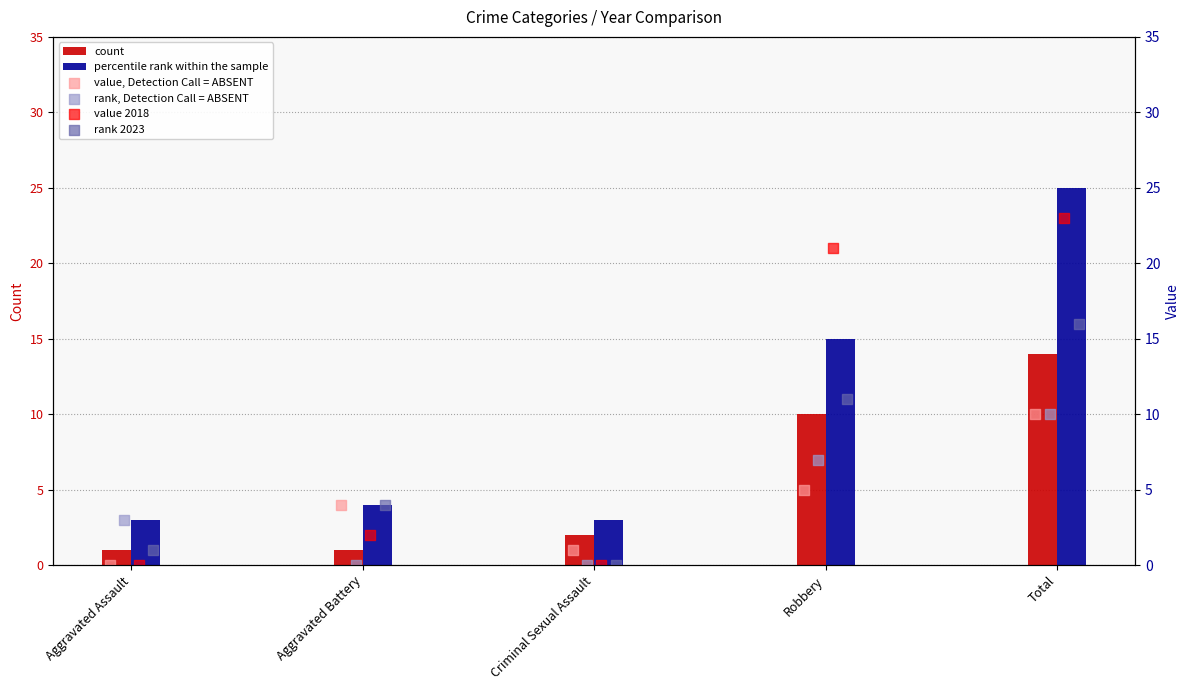

At which category is the sum across all series the highest?

Total